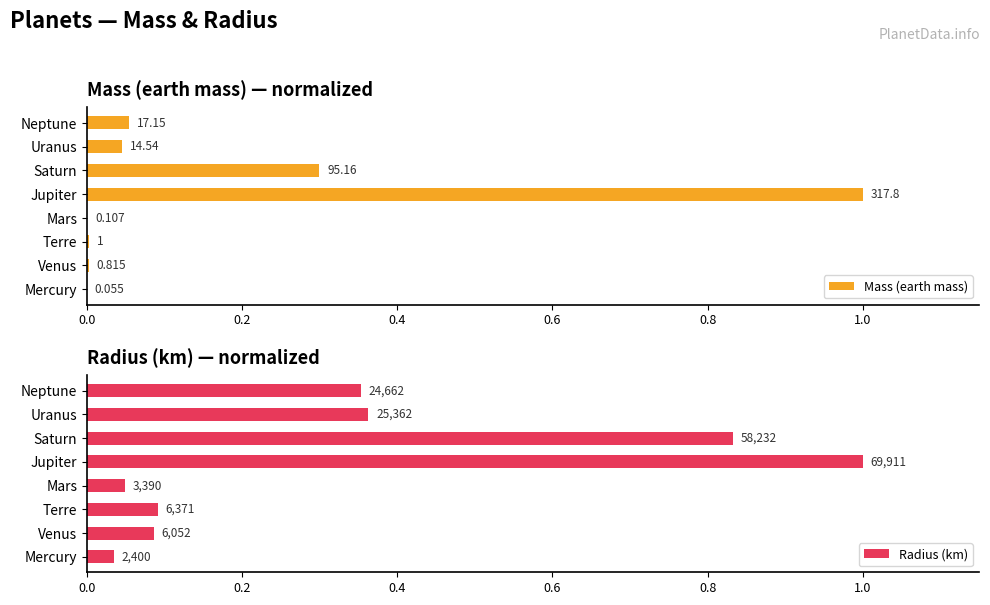

What is the difference between the Radius (km) values at Jupiter and Saturn?

0.2